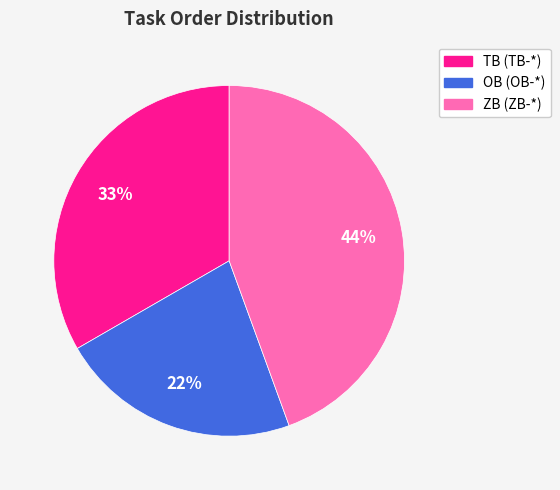

How many segments does this pie chart have?

3